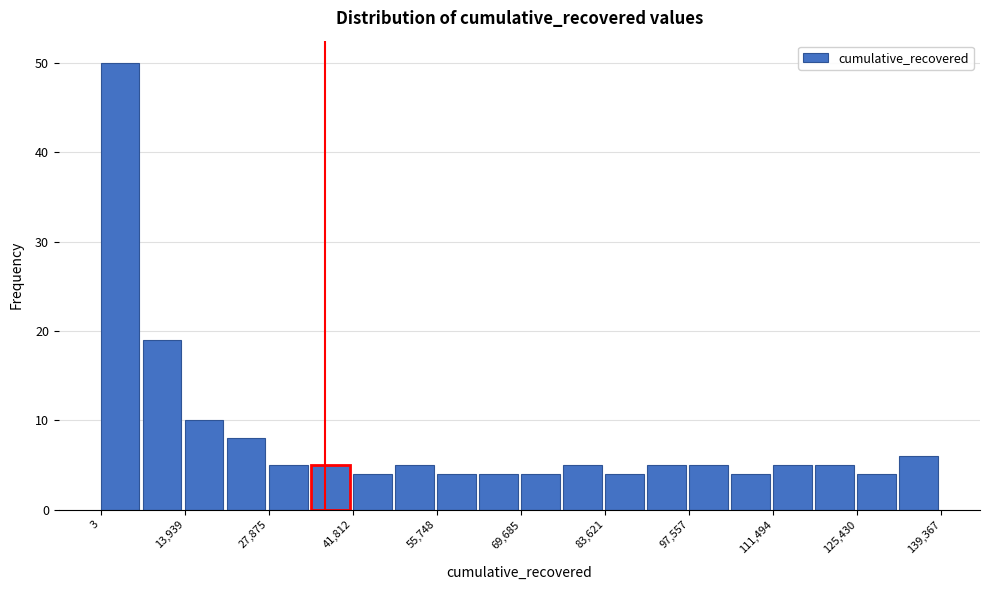

Around what value on the x-axis is the tallest bar? Give the approximate position of its centre, as read against the axis.

4000